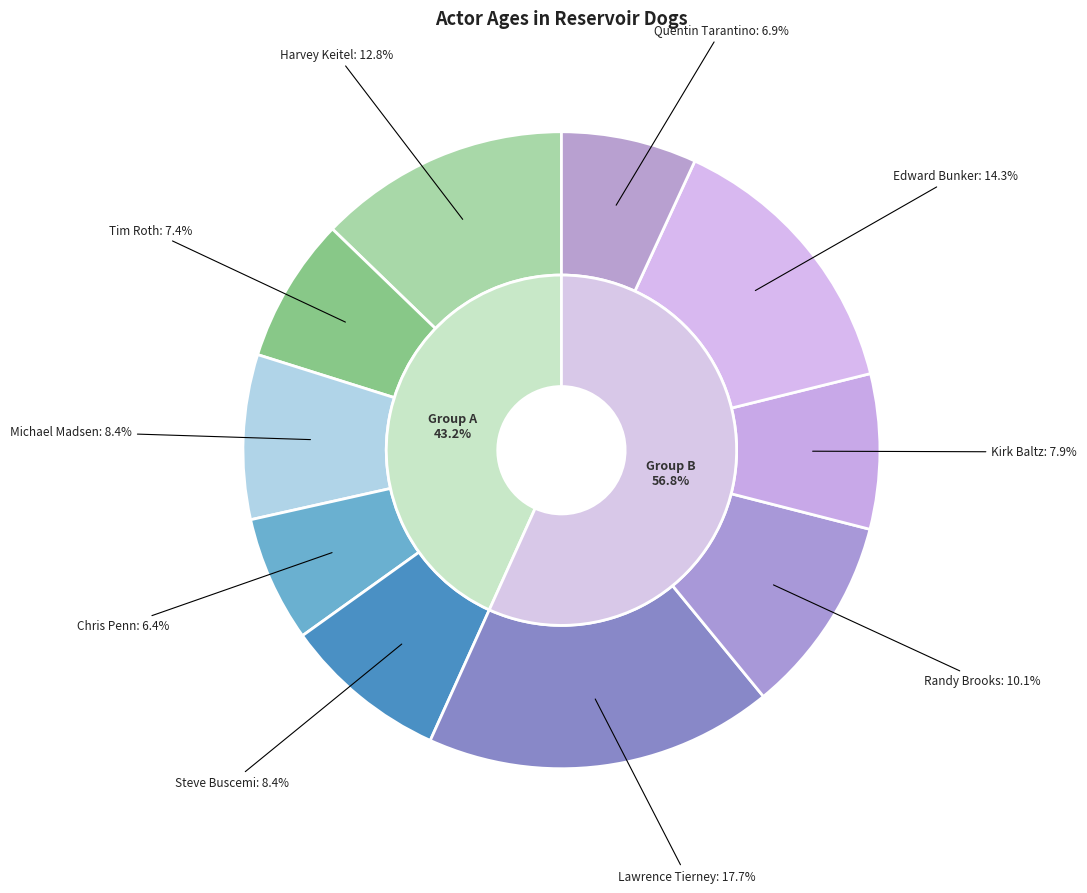

What portion of the pie excludes Quentin Tarantino?

93.1%